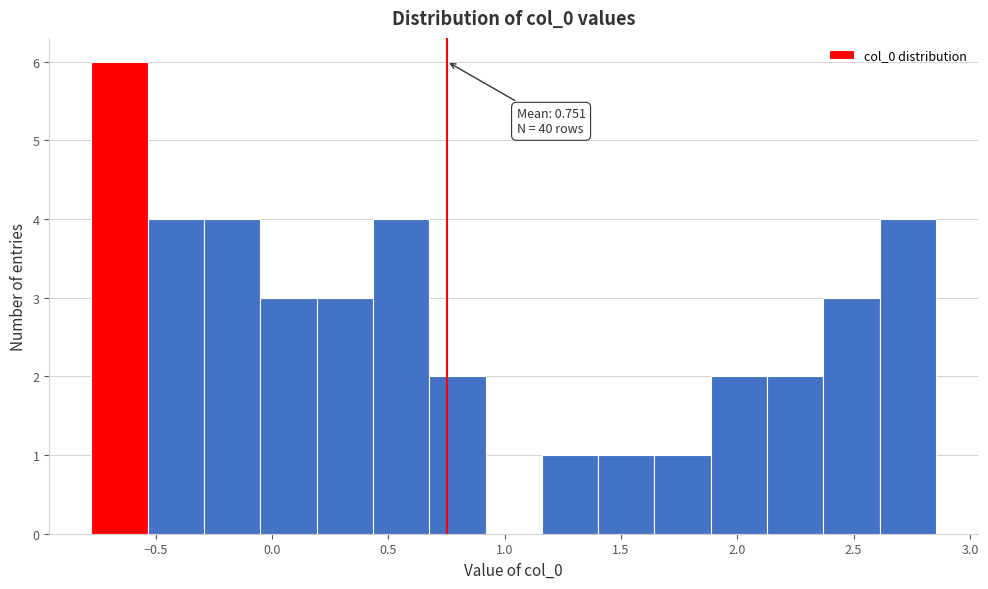

Over which range of the x-axis is the bar tallest?

-0.80 to -0.55